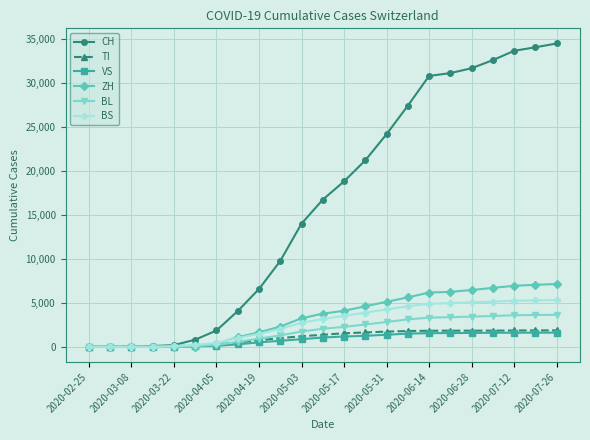

What is the greatest value displayed?

34522